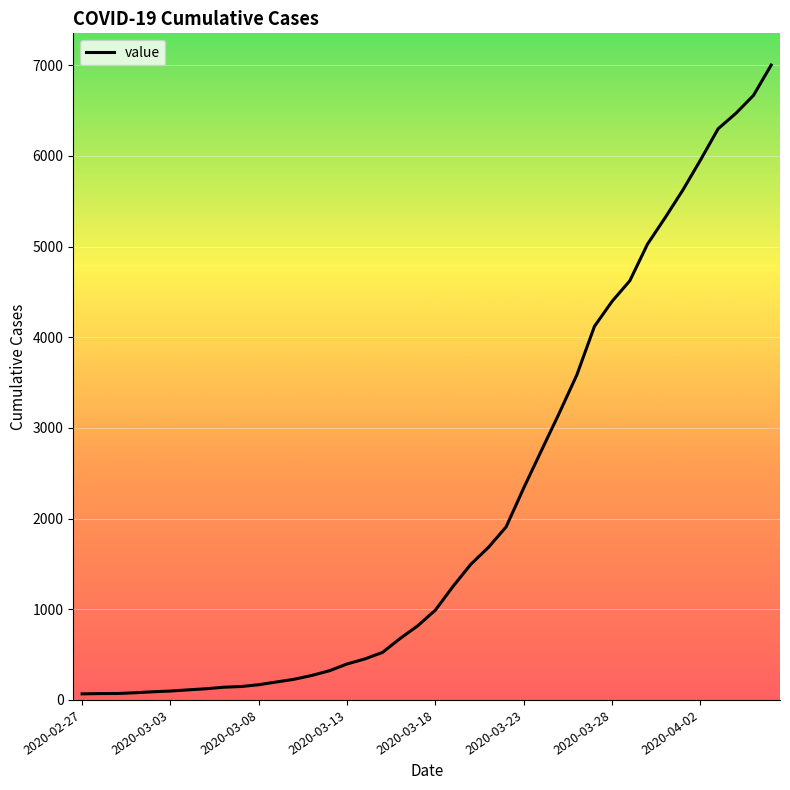

What is the difference between the maximum and minimum values?

6935